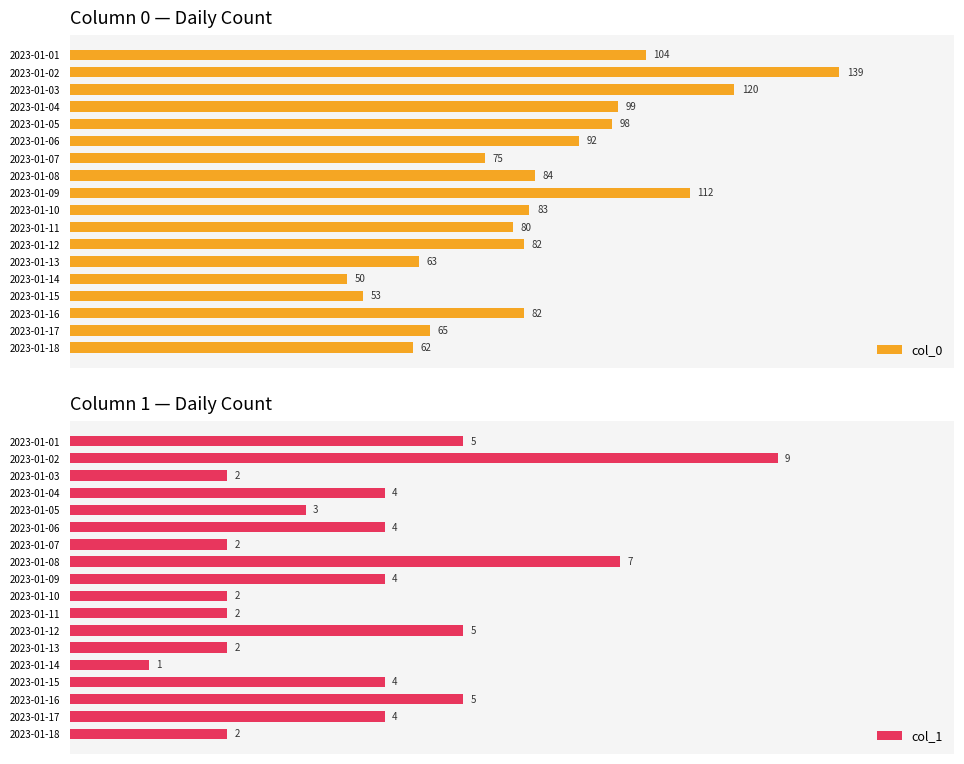

Which has a higher value, 2023-01-16 or 2023-01-09?

2023-01-09